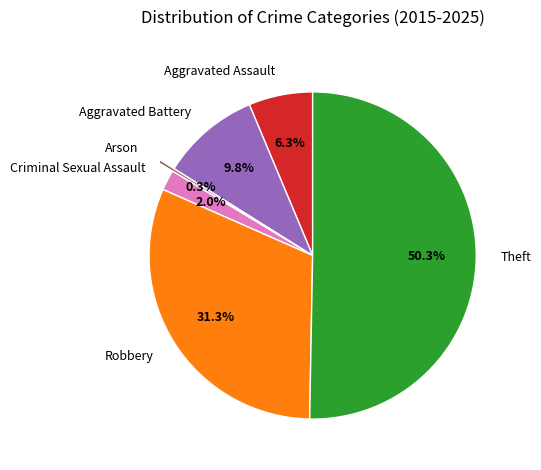

Which has a higher value, Criminal Sexual Assault or Aggravated Battery?

Aggravated Battery